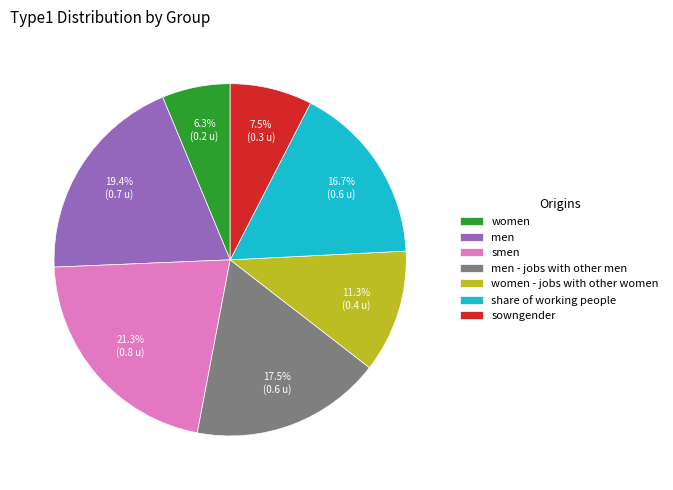

Count the number of slices in the pie.

7